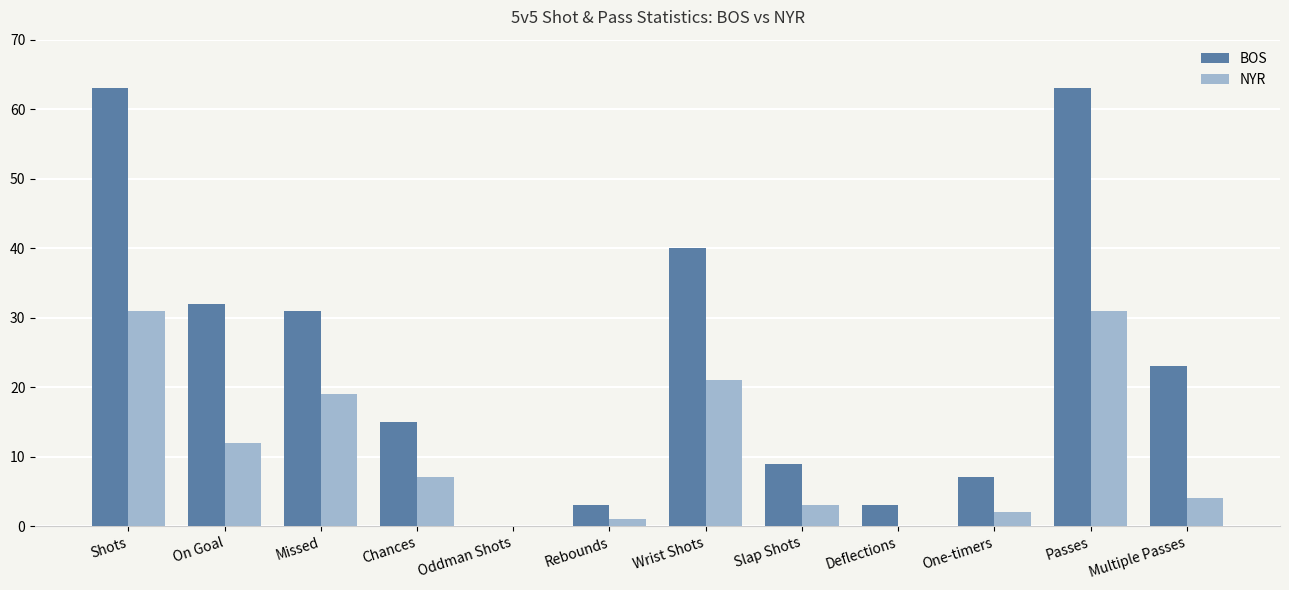

Reading right to left, list all the values displayed in this chart.

BOS: Multiple Passes=23	Passes=63	One-timers=7	Deflections=3	Slap Shots=9	Wrist Shots=40	Rebounds=3	Oddman Shots=0	Chances=15	Missed=31	On Goal=32	Shots=63
NYR: Multiple Passes=4	Passes=31	One-timers=2	Deflections=0	Slap Shots=3	Wrist Shots=21	Rebounds=1	Oddman Shots=0	Chances=7	Missed=19	On Goal=12	Shots=31